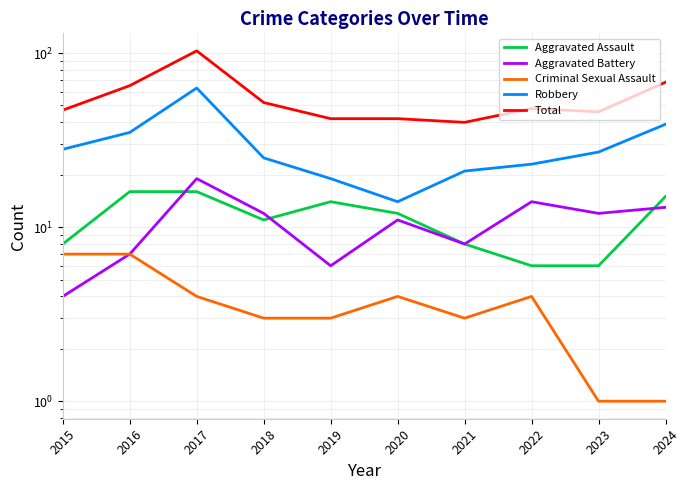

At which category does Aggravated Battery reach its first local valley?

2019